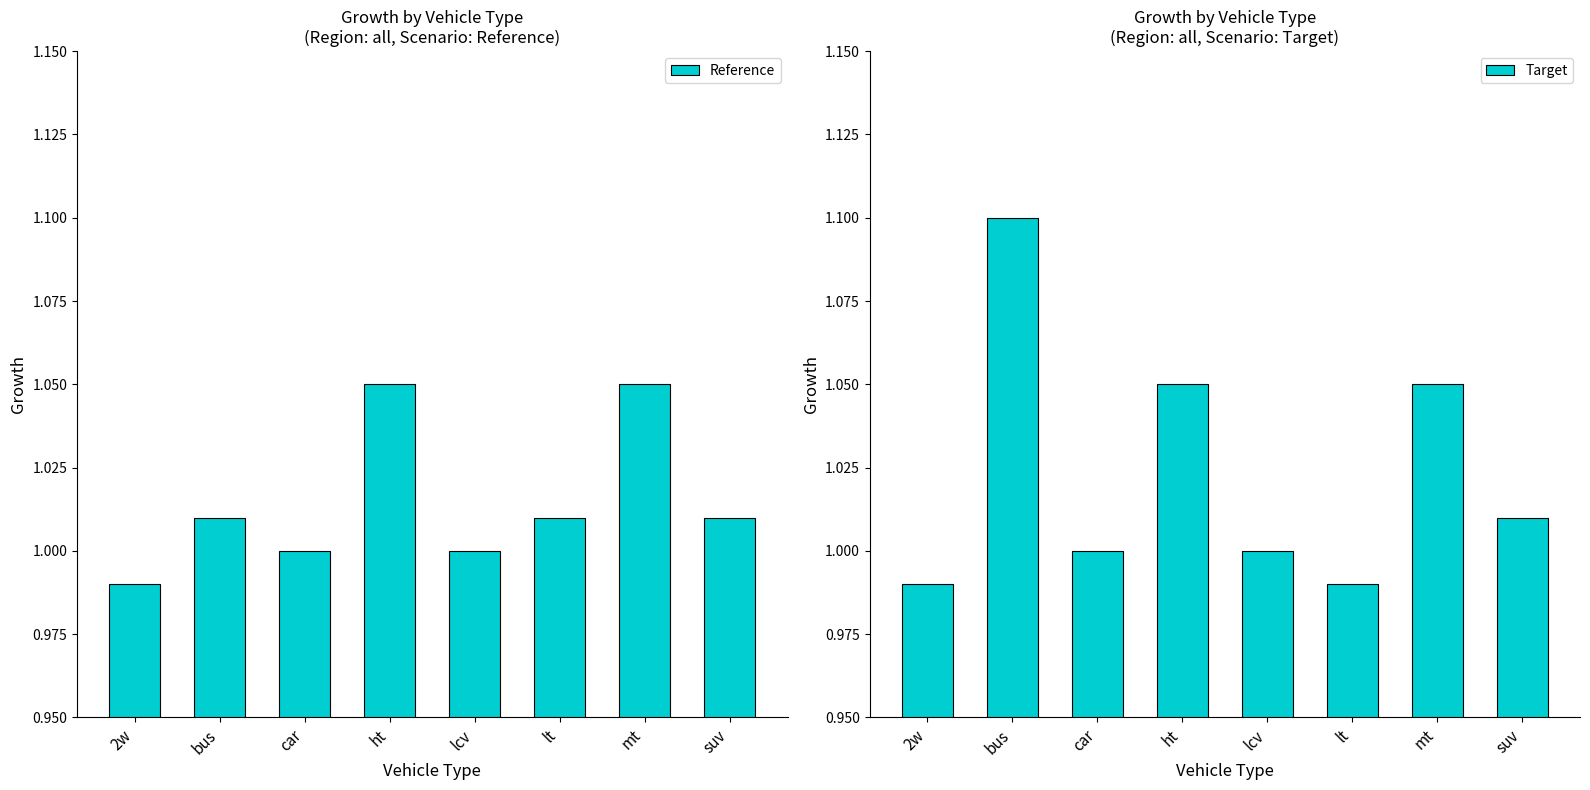

What value does the Reference series have at lcv?

1.0